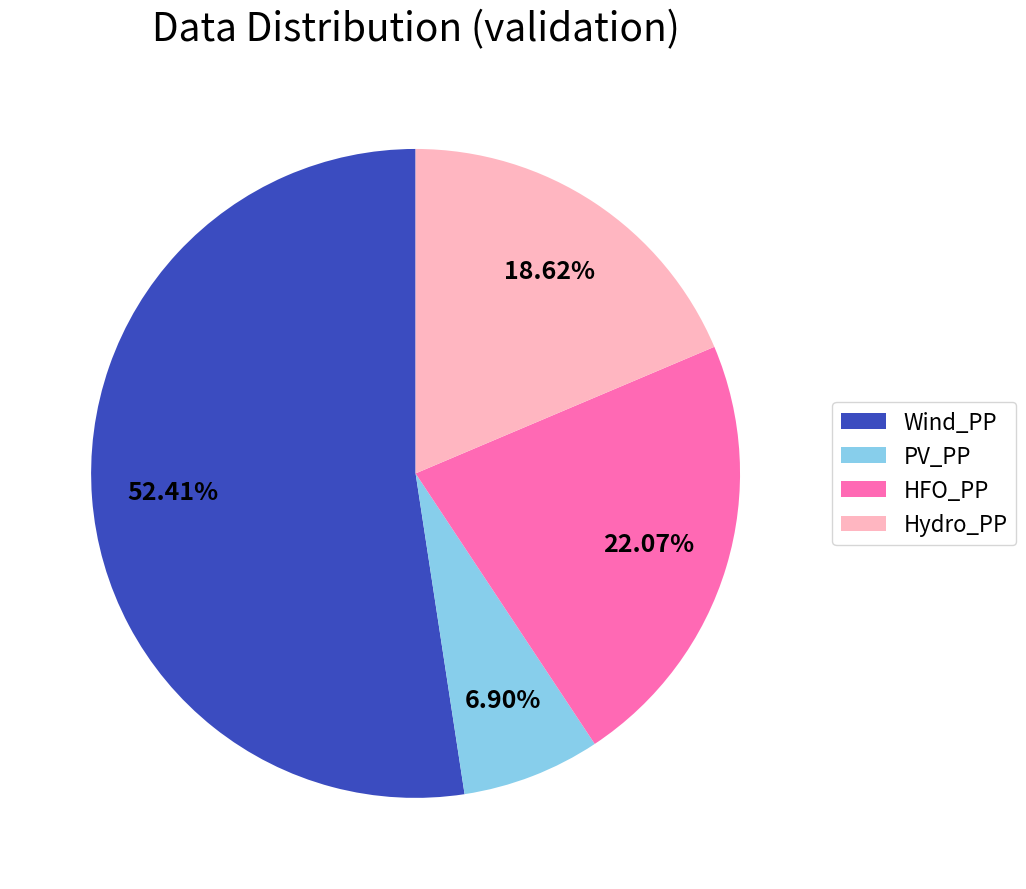

To the nearest percent, what is the difference between the Wind_PP and Hydro_PP slice percentages?

34%